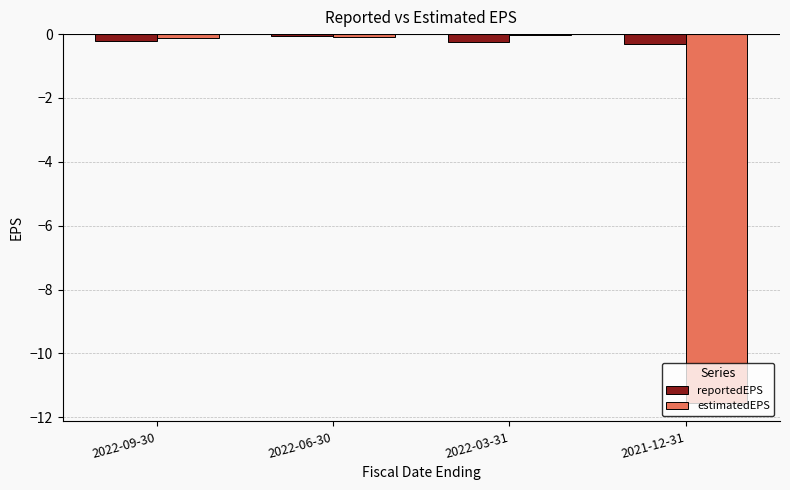

What is the approximate value of reportedEPS at 2022-03-31?

-0.2